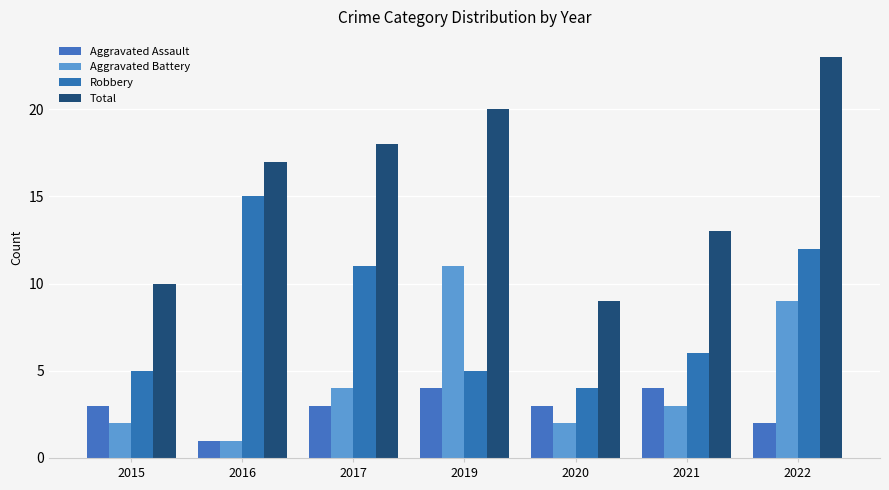

Reading right to left, list all the values displayed in this chart.

Aggravated Assault: 2	4	3	4	3	1	3
Aggravated Battery: 9	3	2	11	4	1	2
Robbery: 12	6	4	5	11	15	5
Total: 23	13	9	20	18	17	10